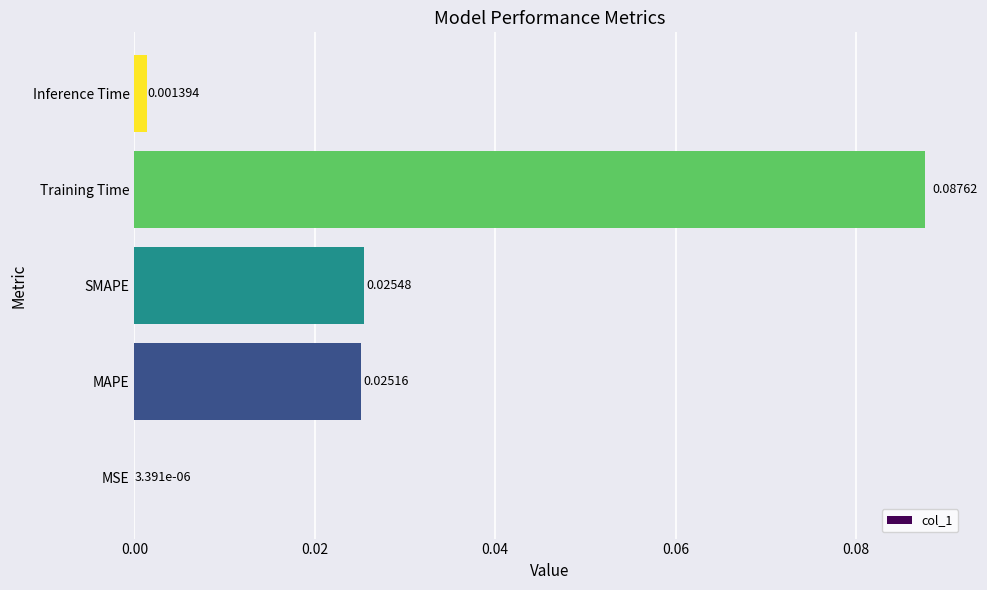

Which label corresponds to the largest value in the chart?

Training Time